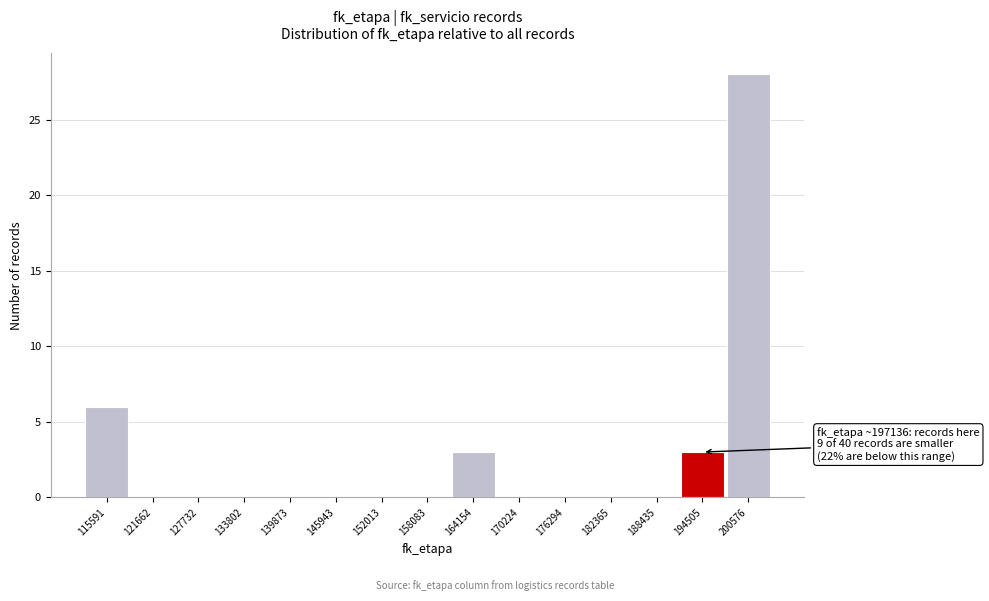

Over which range of the x-axis is the bar tallest?

198000 to 204000